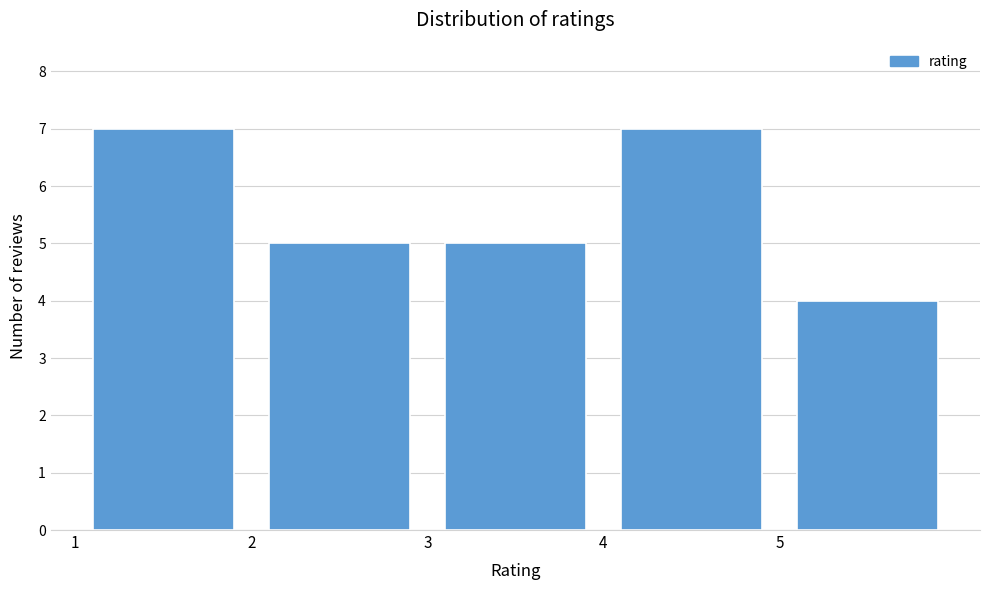

Reading left to right, list every bar in this chart as the range it spans on the x-axis followed by its height. The values are not printed on the chart, so give them approximately, as read against the axis.

1 to 2: 7
2 to 3: 5
3 to 4: 5
4 to 5: 7
5 to 6: 4